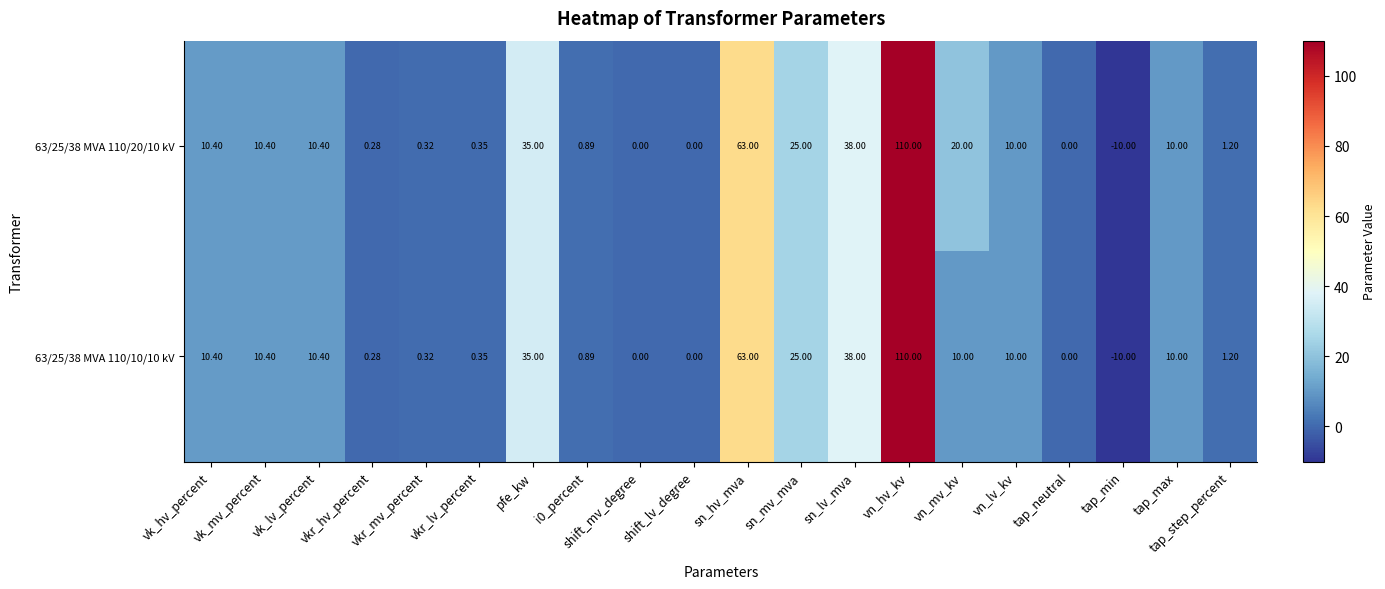

At which category is the sum across all series the highest?

vn_hv_kv